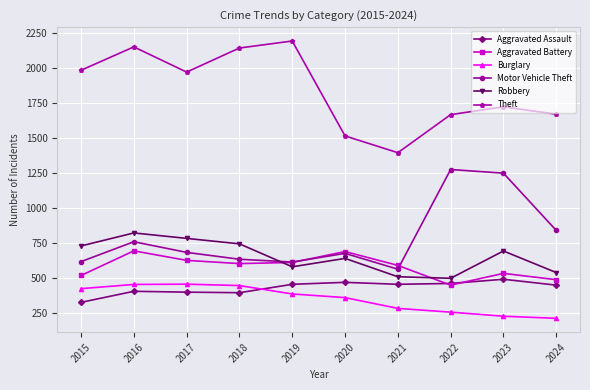

List the series in order of their peak value, lowest first.

Burglary, Aggravated Assault, Aggravated Battery, Robbery, Motor Vehicle Theft, Theft